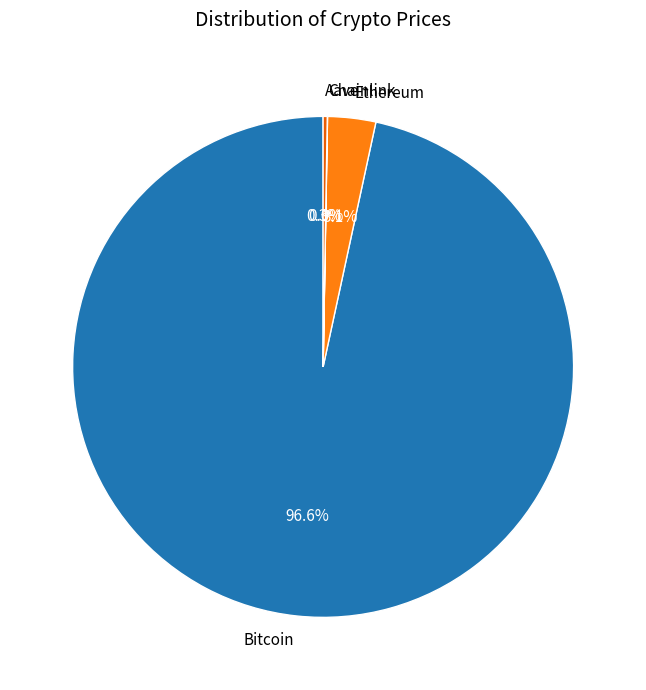

To the nearest percent, what portion does Bitcoin represent?

97%